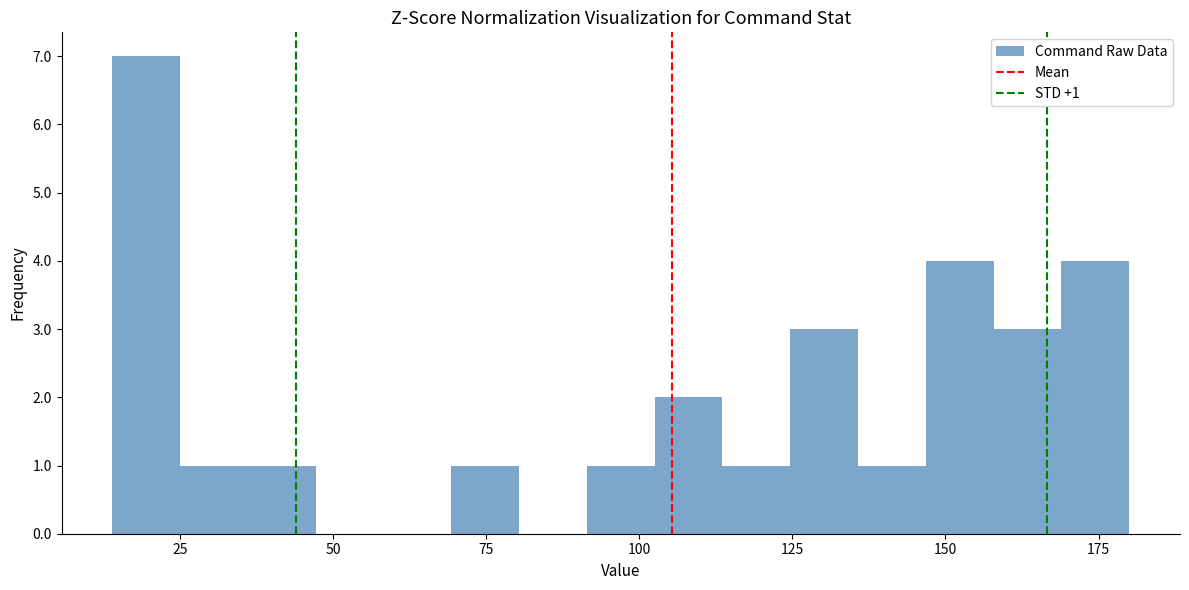

Read against the x-axis, roughly where is the centre of the tallest bar?

20